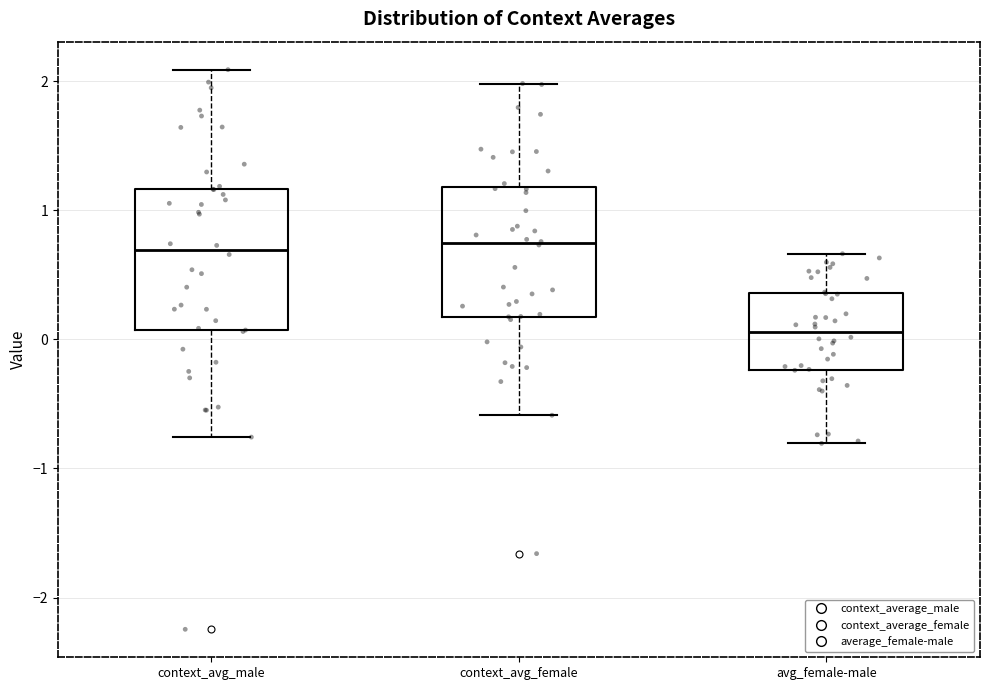

Reading left to right, transcribe this box plot: for each box, give where its median line is, the range the box spans, and where its two whiskers end, as read against the y-axis. The values are not printed on the chart, so give them approximately, as read against the axis.

context_avg_male: median 0.7, box 0.1 to 1.2, whiskers -0.8 to 2.1
context_avg_female: median 0.7, box 0.2 to 1.2, whiskers -0.6 to 2.0
avg_female-male: median 0.1, box -0.2 to 0.4, whiskers -0.8 to 0.7